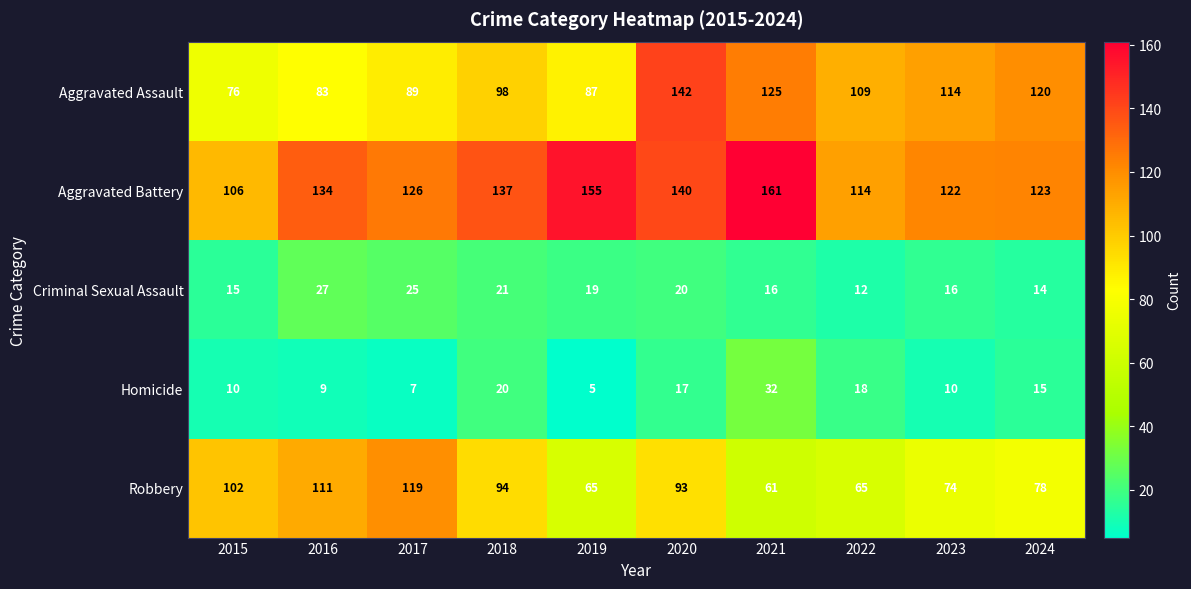

List the series in order of their peak value, lowest first.

Criminal Sexual Assault, Homicide, Robbery, Aggravated Assault, Aggravated Battery